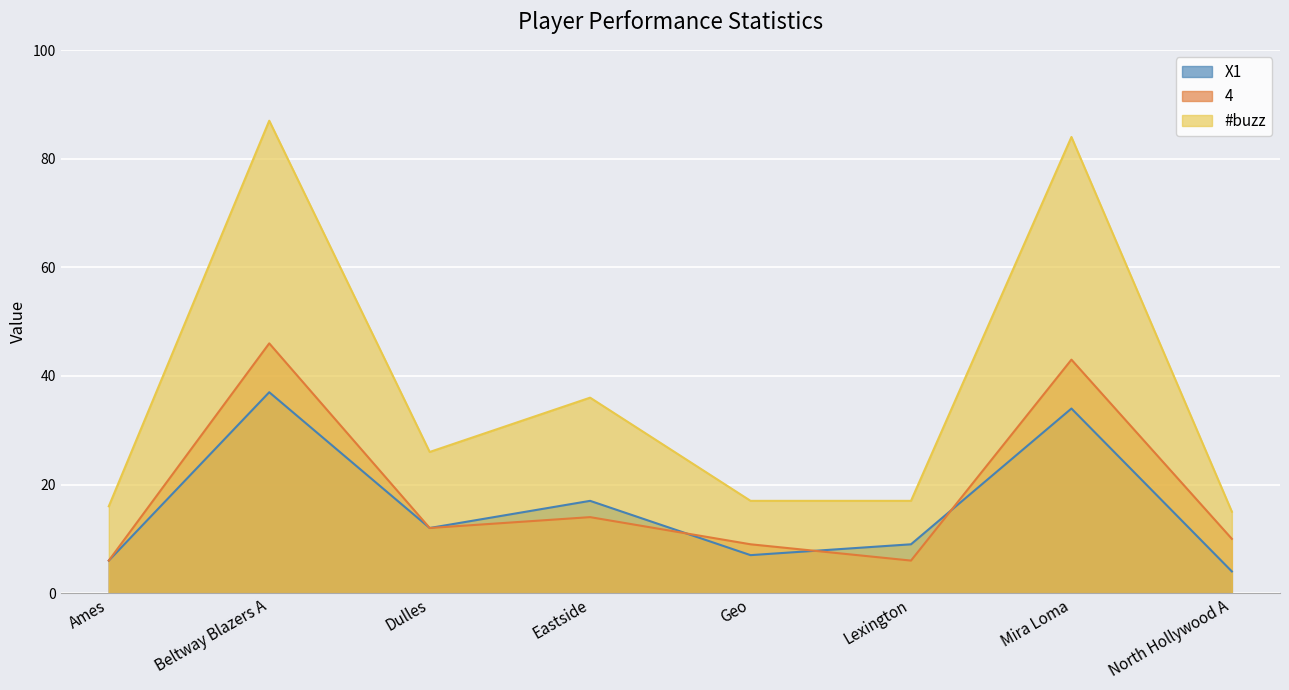

Is it true that X1 equals 2 at North Hollywood A?

False